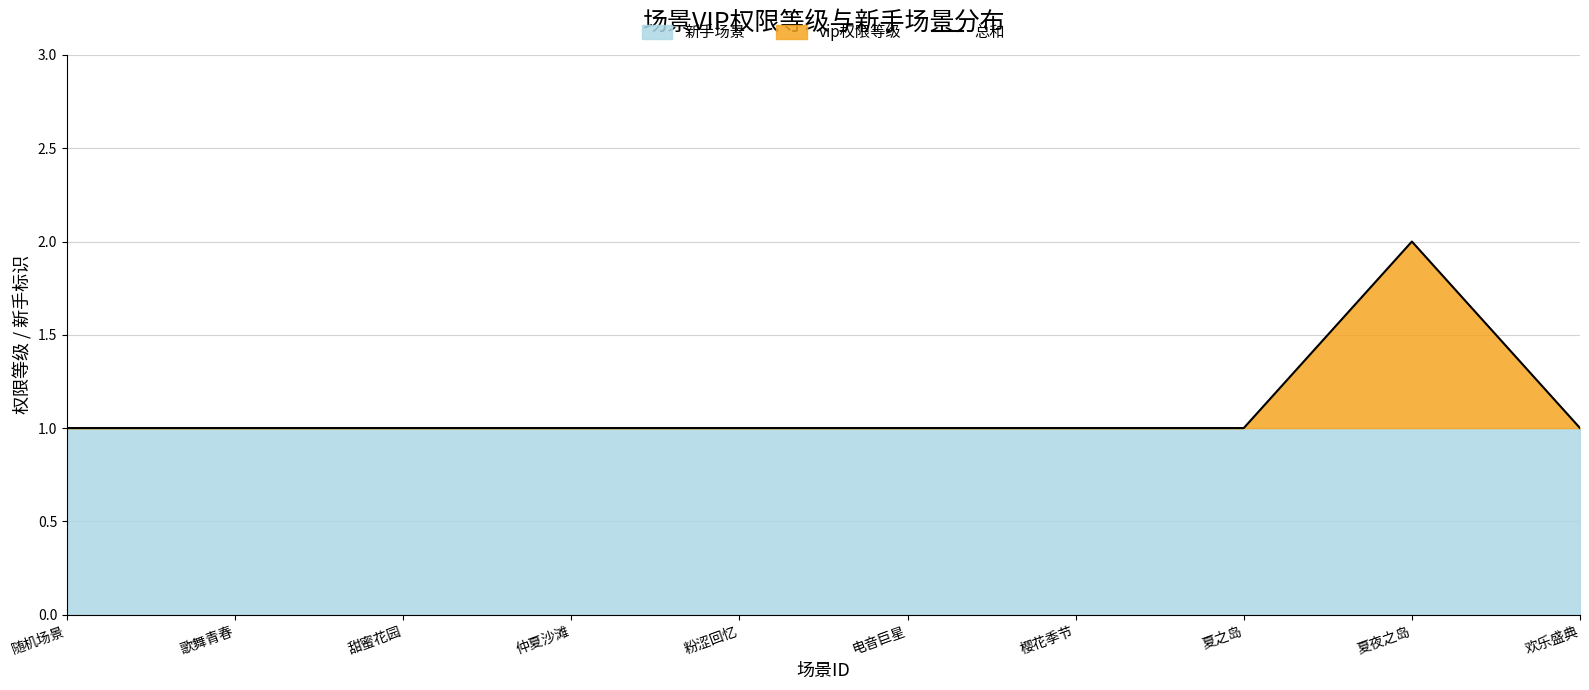

Which has a higher value, 仲夏沙滩 or 粉涩回忆?

仲夏沙滩